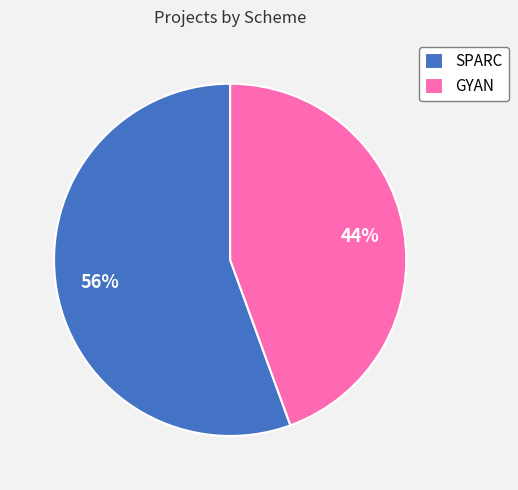

What is the smallest slice in the pie chart?

GYAN